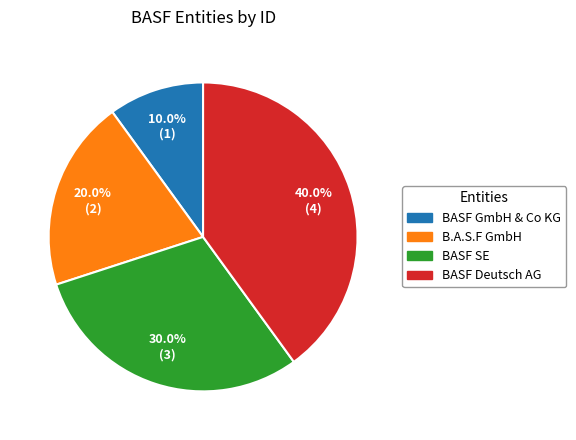

Count the number of slices in the pie.

4